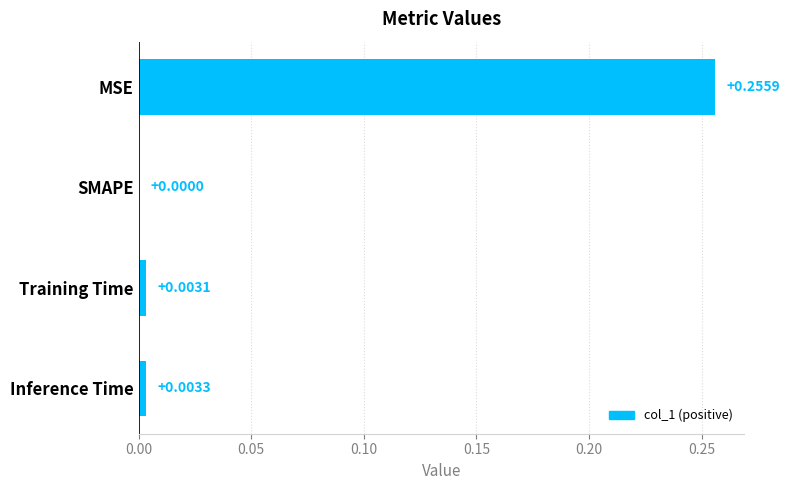

At which label is the value closest to 0?

SMAPE